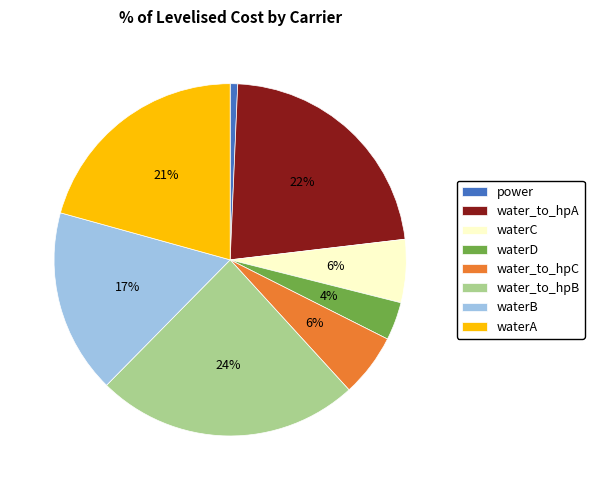

How many slices are in this pie chart?

8